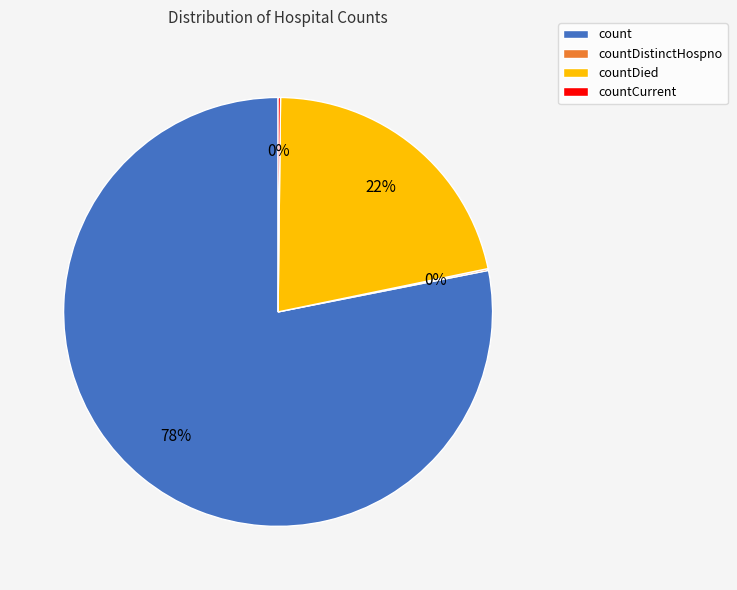

Is it true that countDied is 22% of the pie?

True